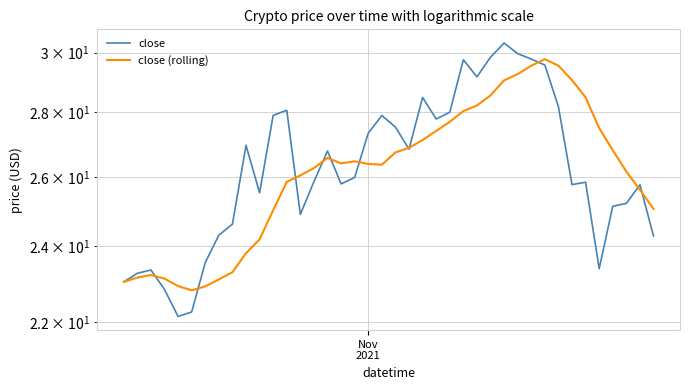

How many lines are shown in the chart?

2